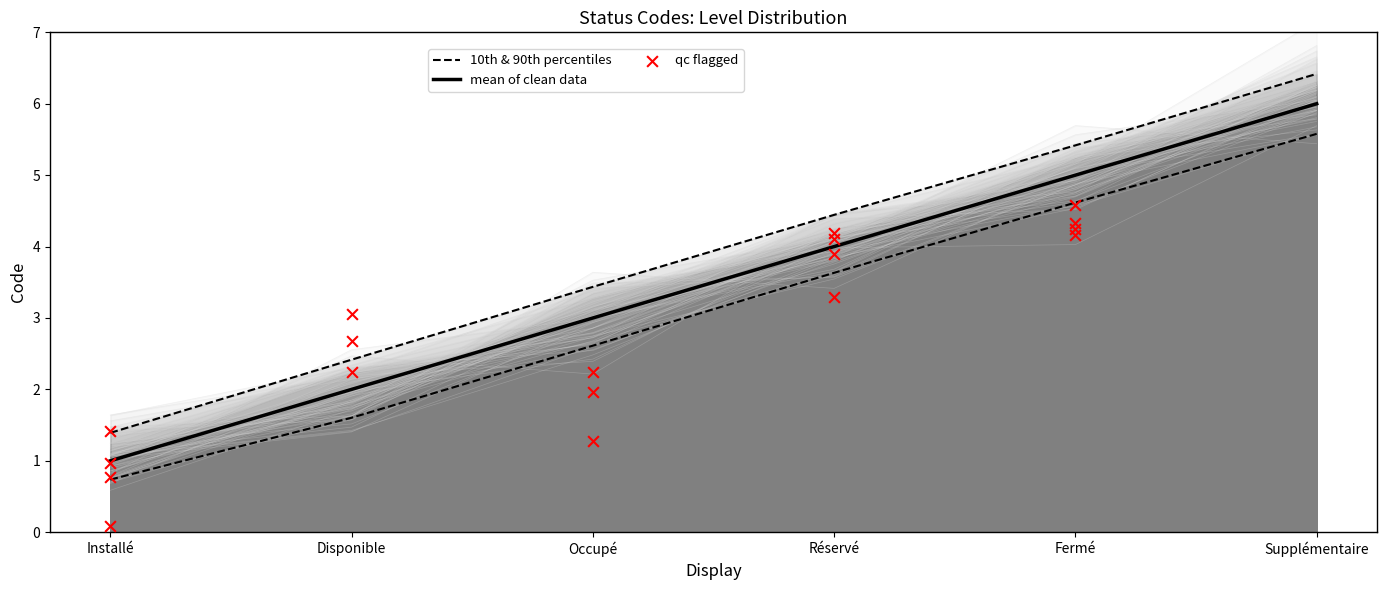

Approximately how many times larger is the value at Disponible compared to Installé?

2.0